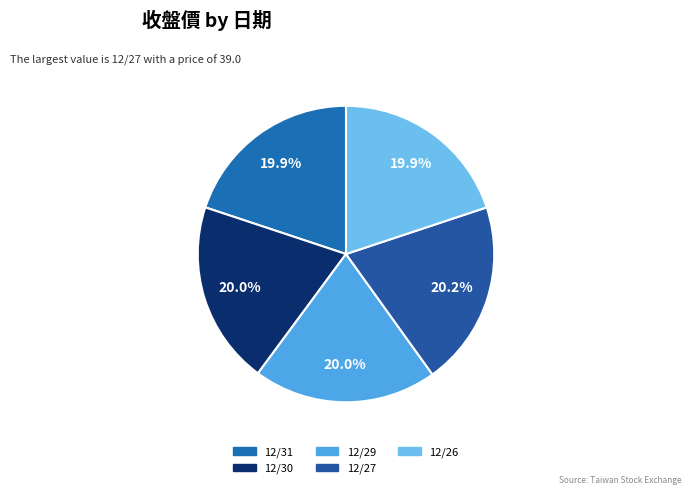

To the nearest percent, what is the average slice percentage?

20%